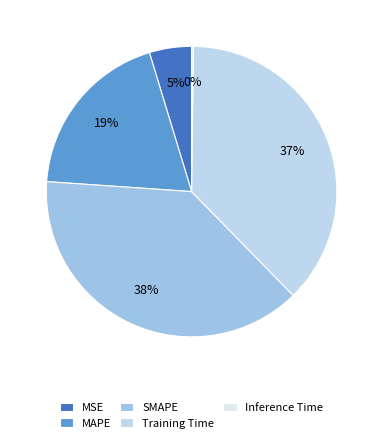

To the nearest percent, what is the difference between the largest and smallest slice percentages?

38%